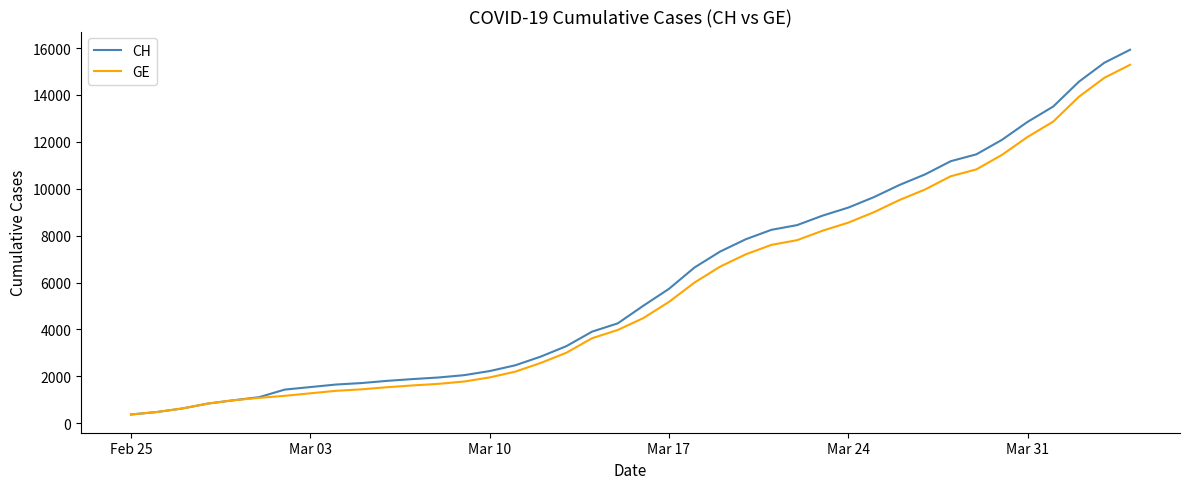

Which series has the widest spread of values?

CH